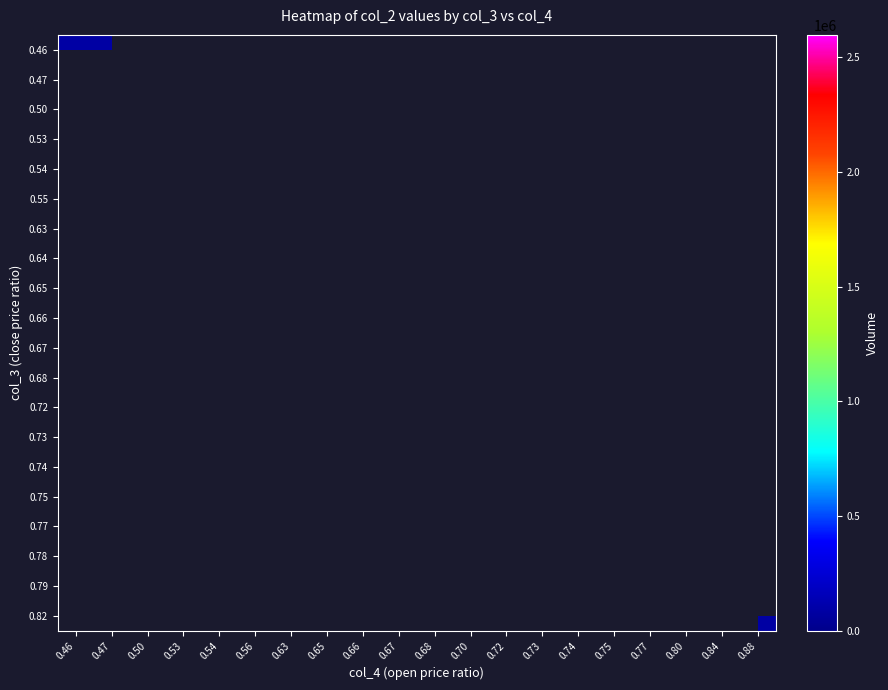

Count the number of data series in this chart.

20